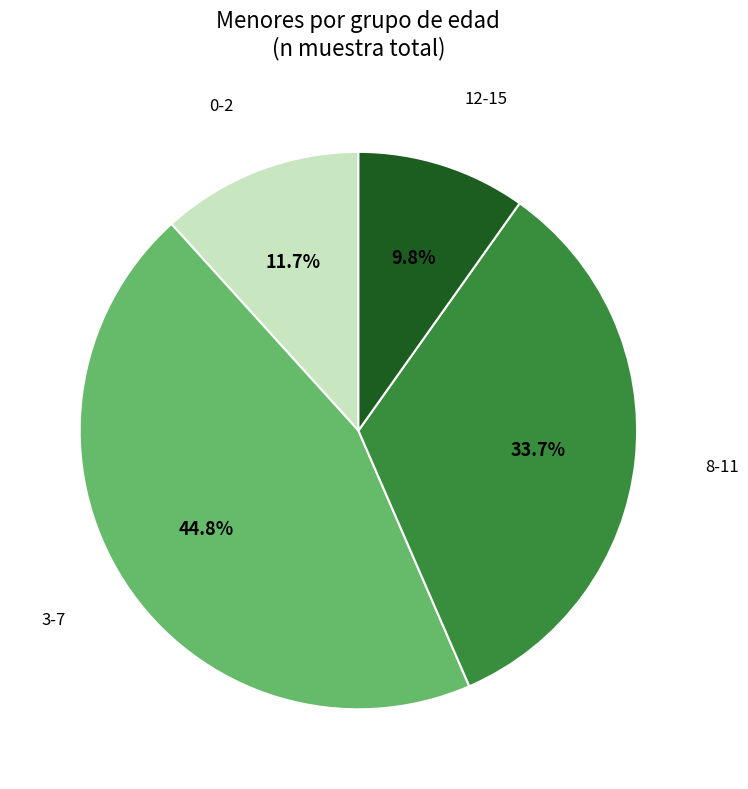

Is there a majority slice in this chart?

No